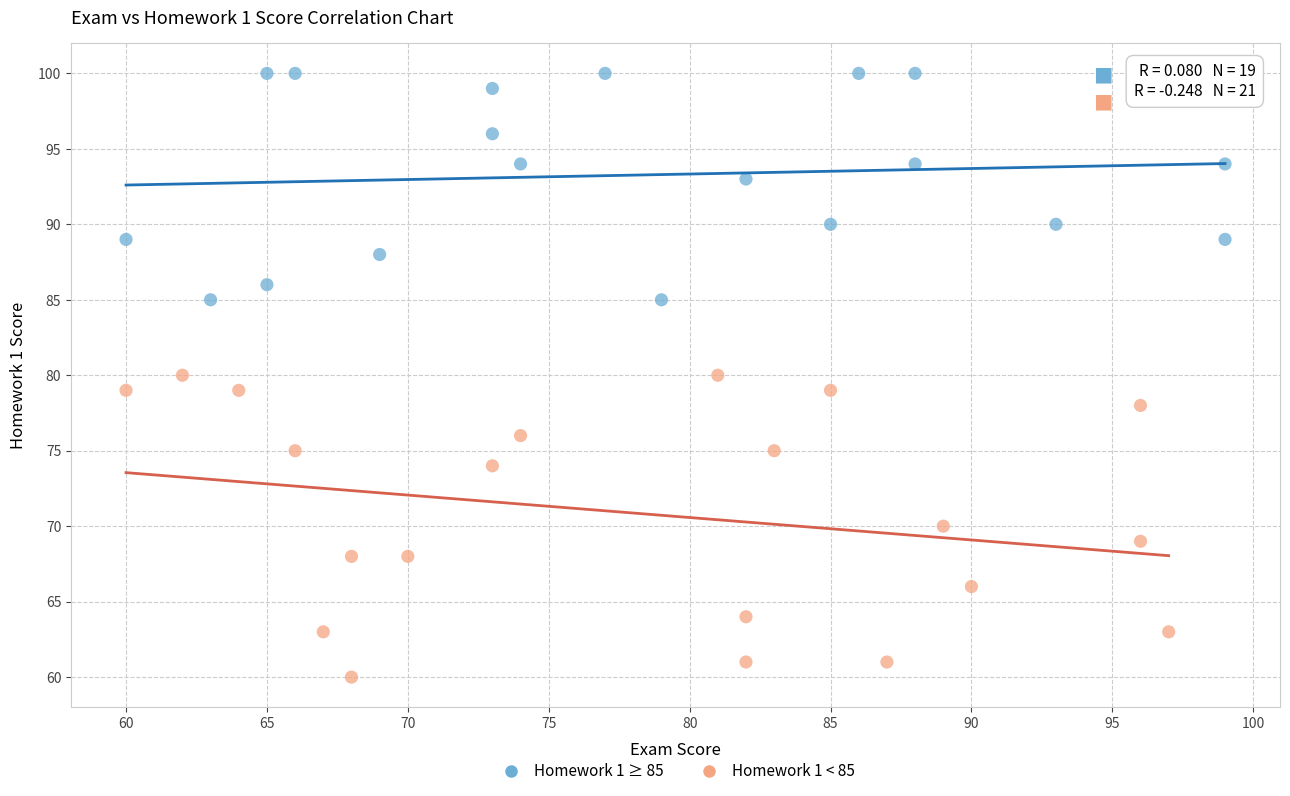

Which series has the widest spread of Y values?

Homework 1 < 85